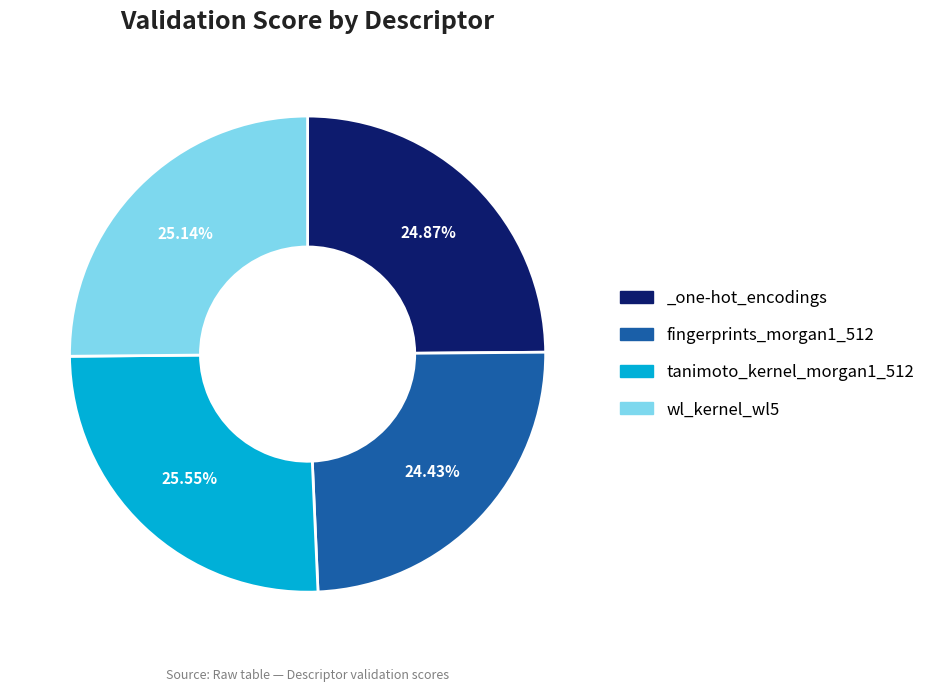

To the nearest percent, what is the average slice percentage?

25%